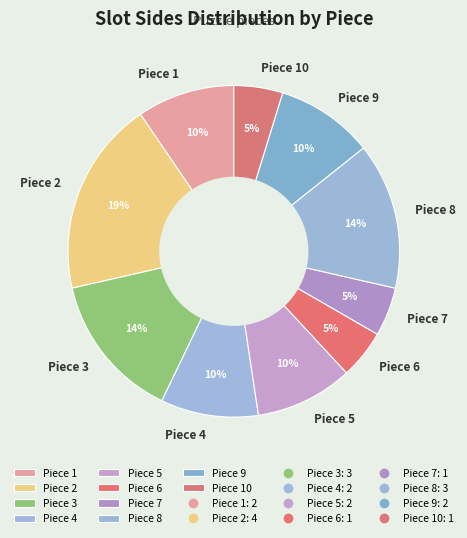

Do Piece 9 and Piece 10 together represent more than half of the pie?

No